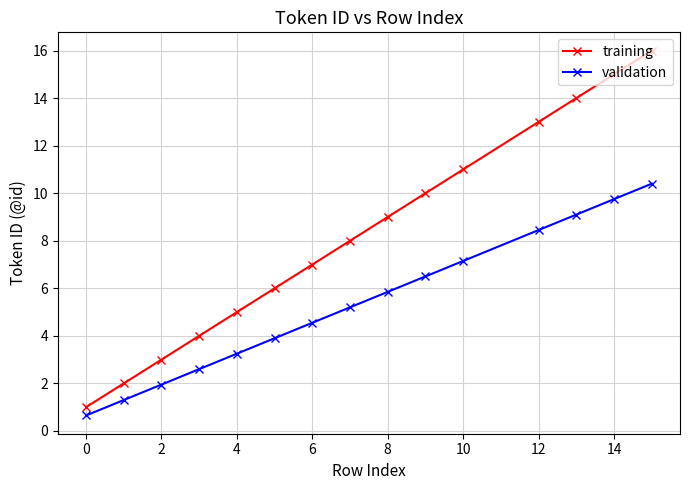

What is the minimum value for training?

1.0